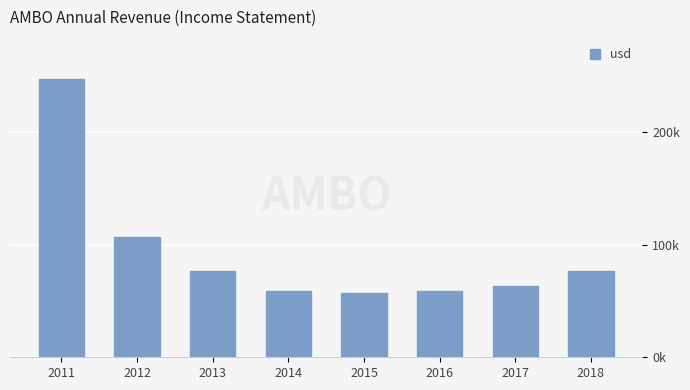

Does the chart contain any negative values?

No